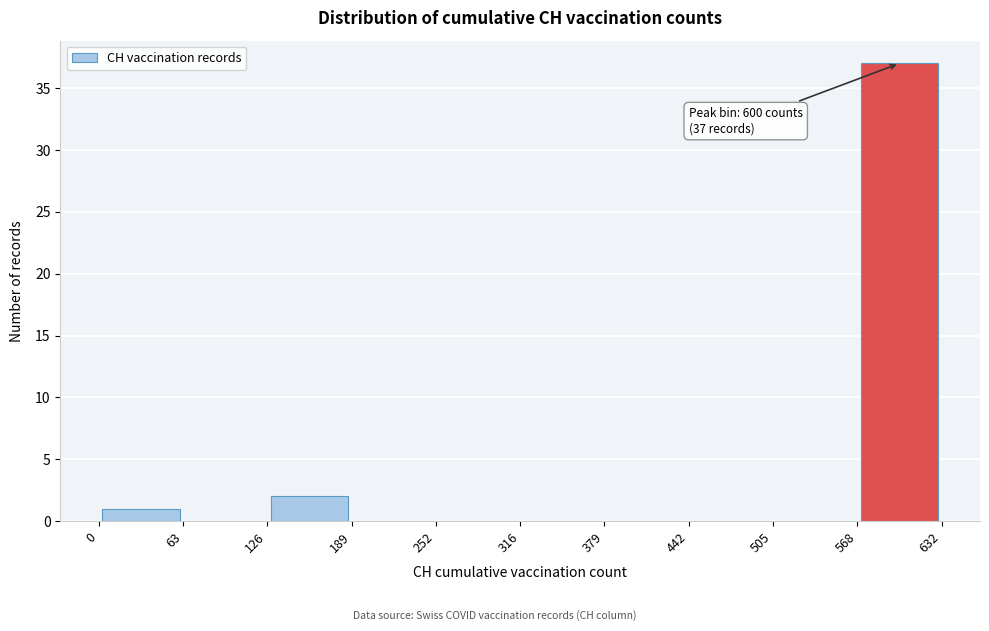

Over which range of the x-axis is the bar tallest?

568 to 632